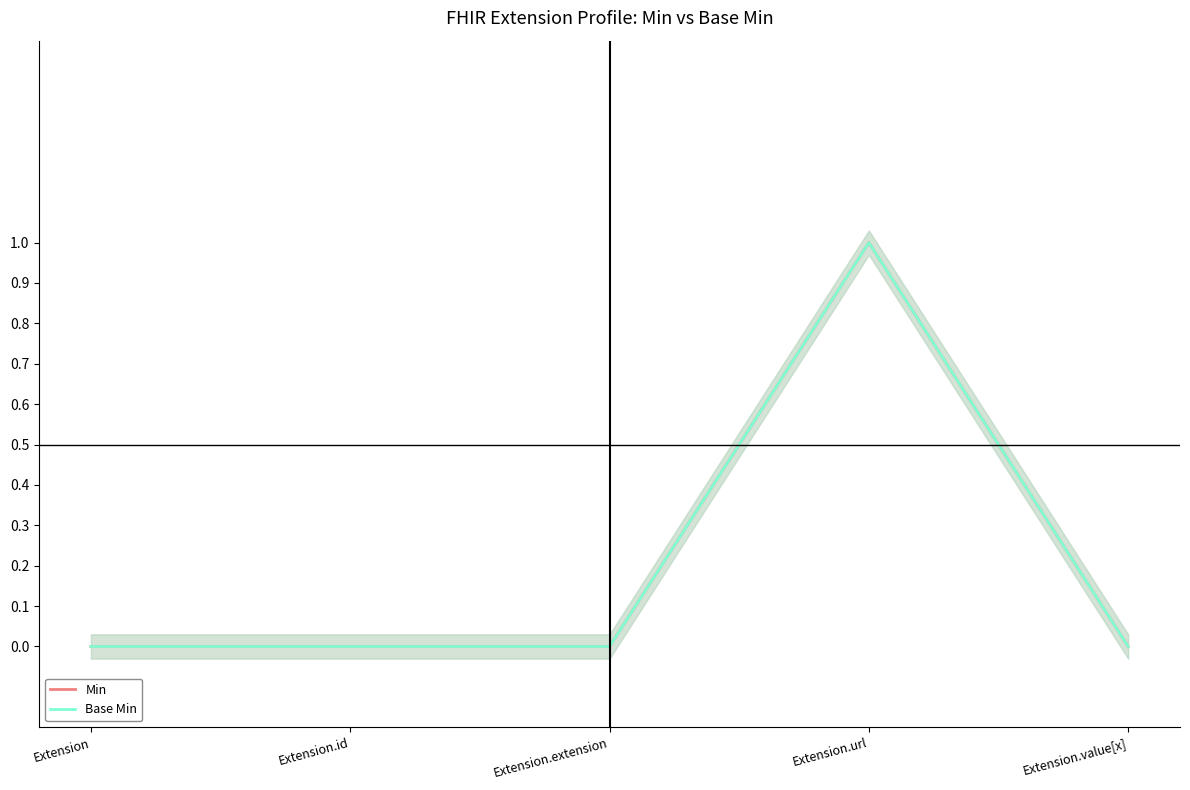

What is the difference between the maximum and second lowest values in the Min series?

1